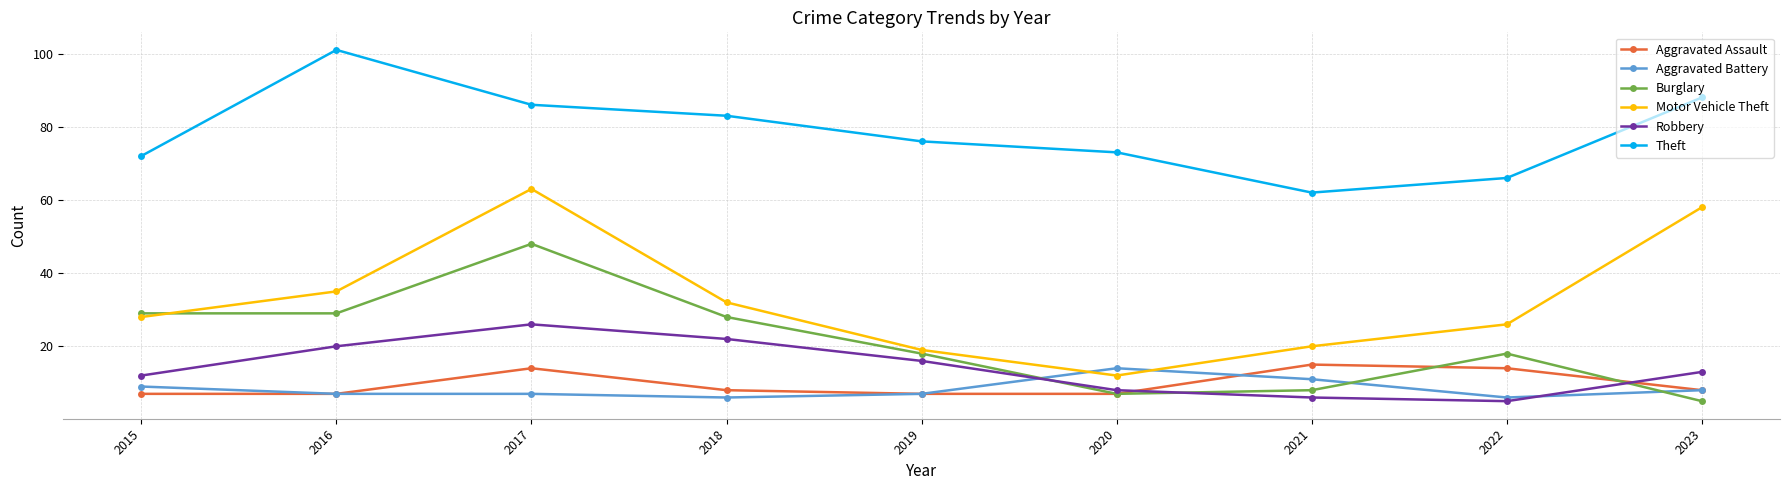

At which label does Aggravated Assault reach its peak?

2021